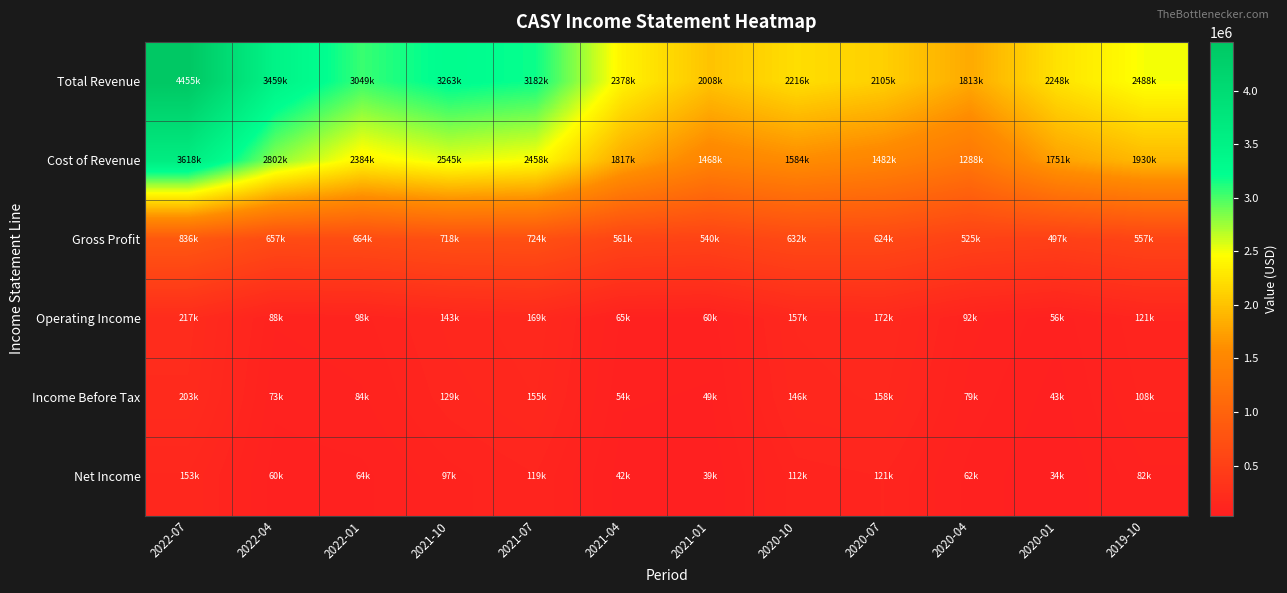

How many distinct data groups are displayed?

6